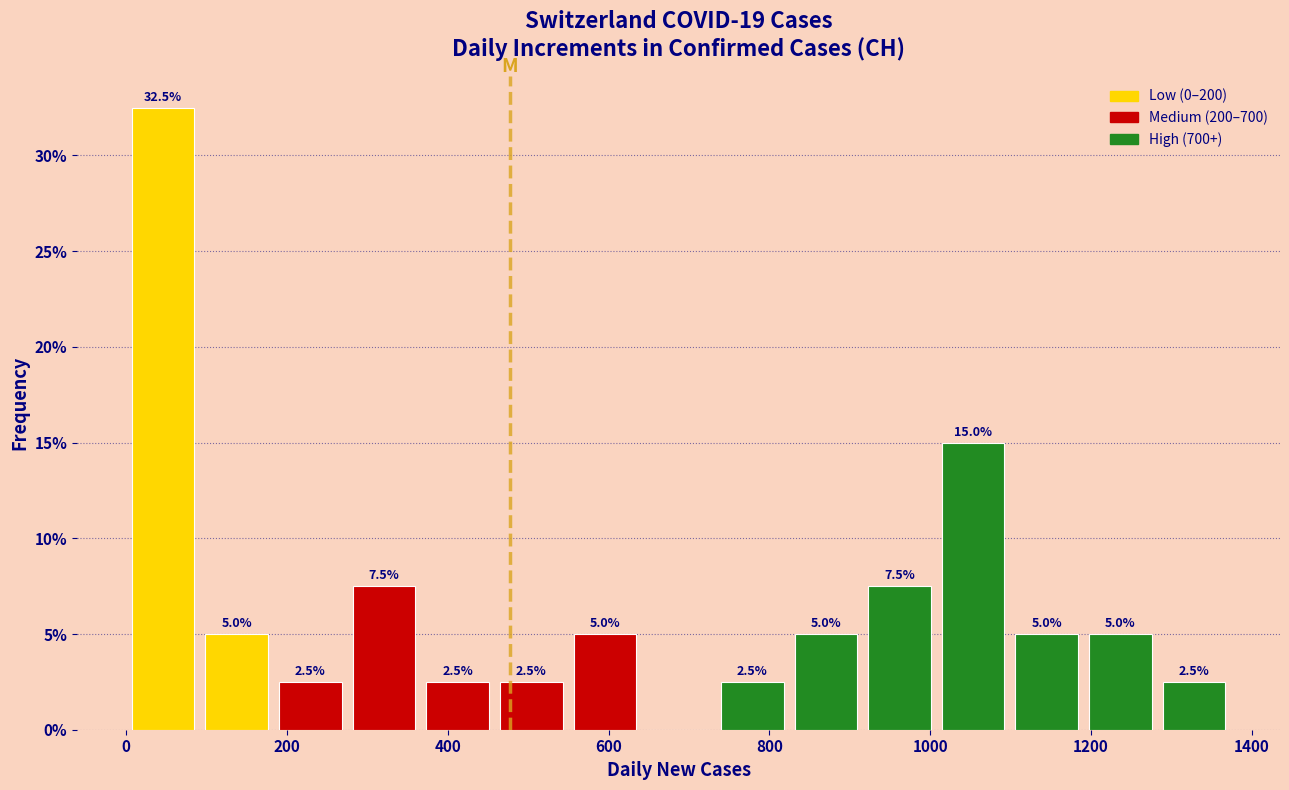

Which range on the x-axis has the tallest bar?

0 to 100